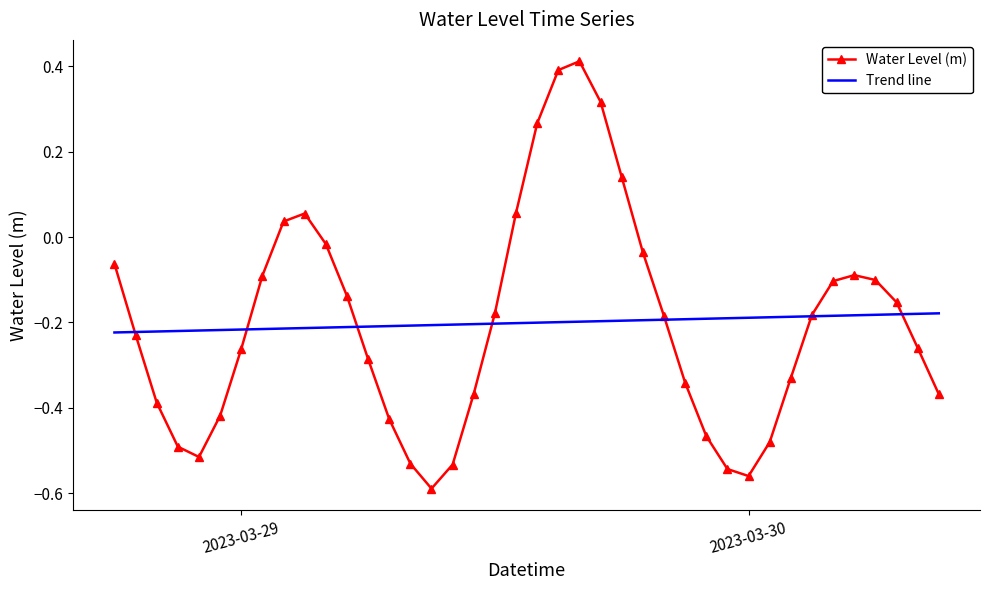

Which series has the widest spread of values?

Water Level (m)